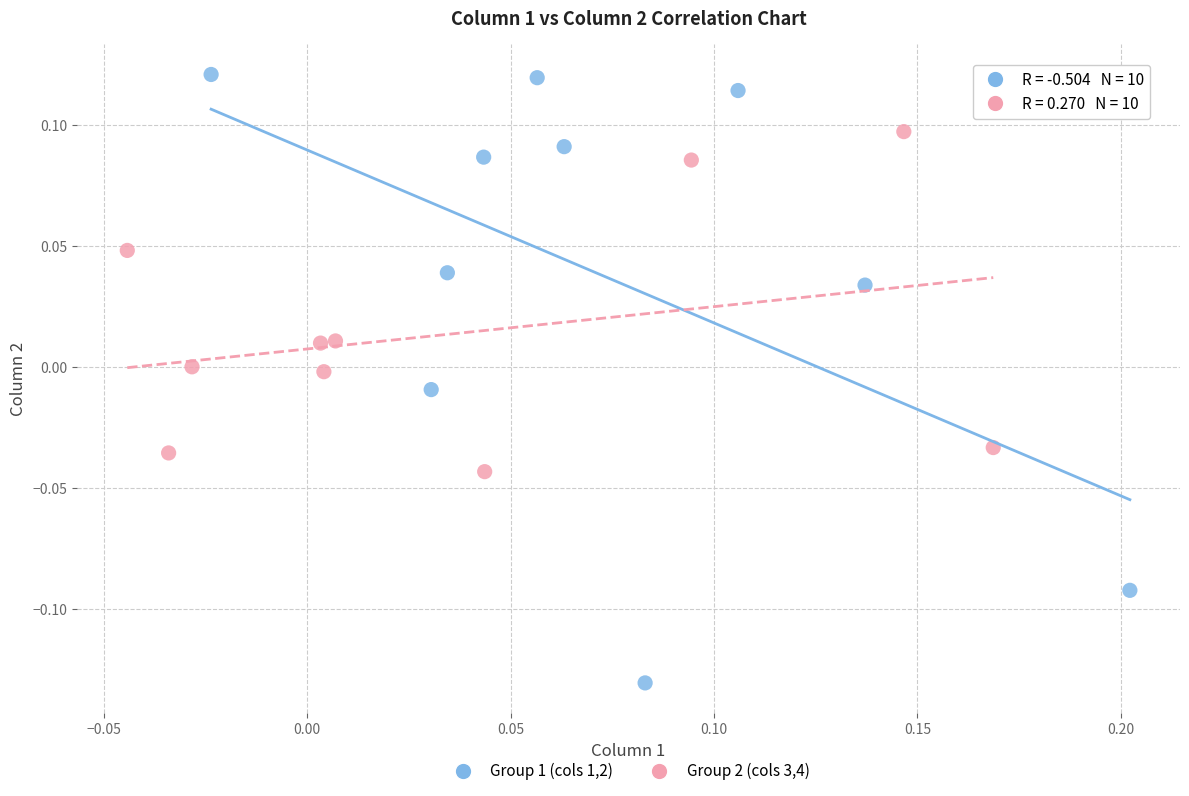

Which series has the largest Y range (max minus min)?

Group 1 (cols 1,2)